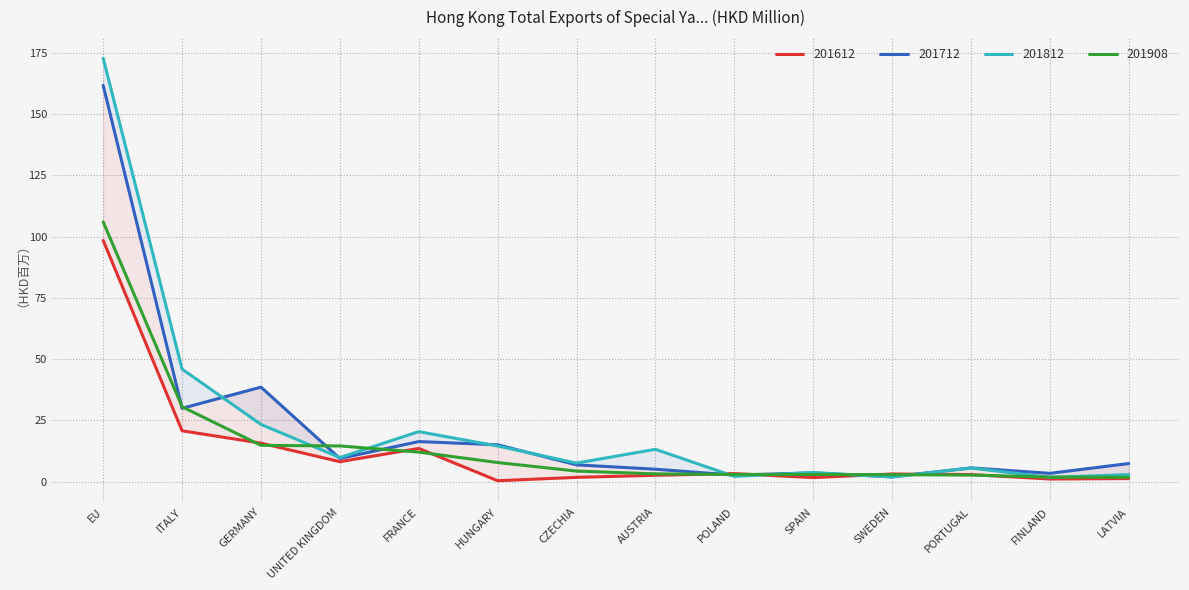

What is the sum of the 201712 values at PORTUGAL and HUNGARY?

20.6